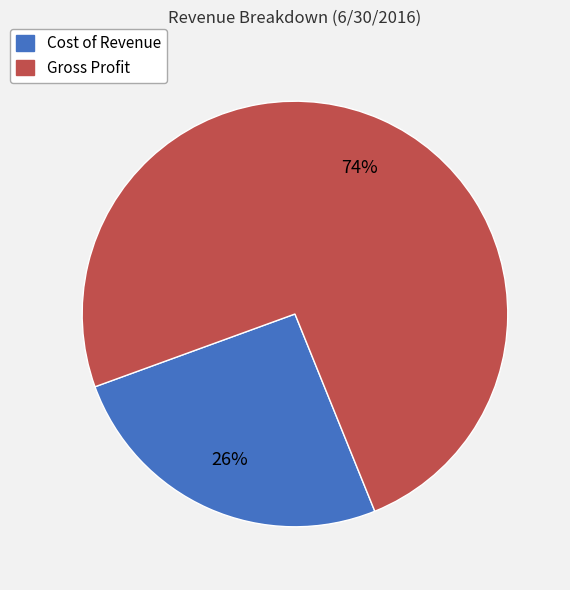

Rank the categories by value from highest to lowest.

Gross Profit, Cost of Revenue